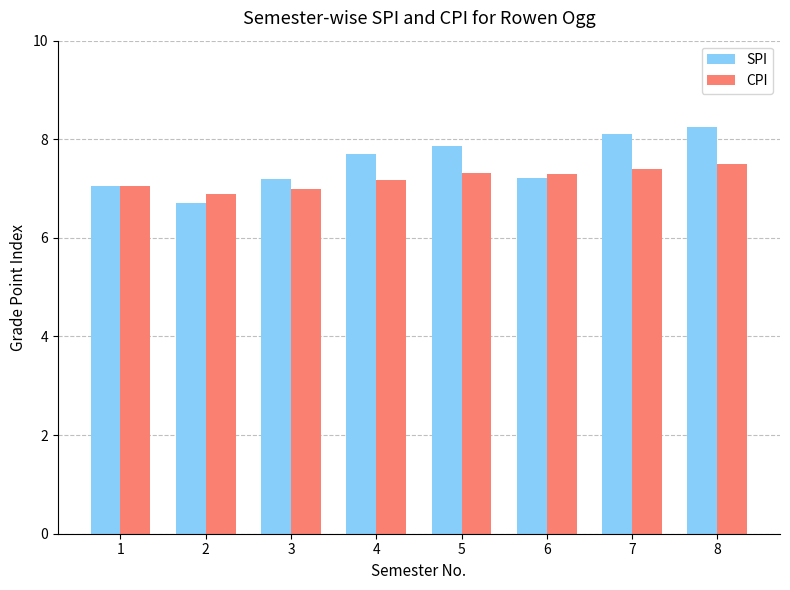

At 7, list the series in order from smallest to largest.

CPI, SPI